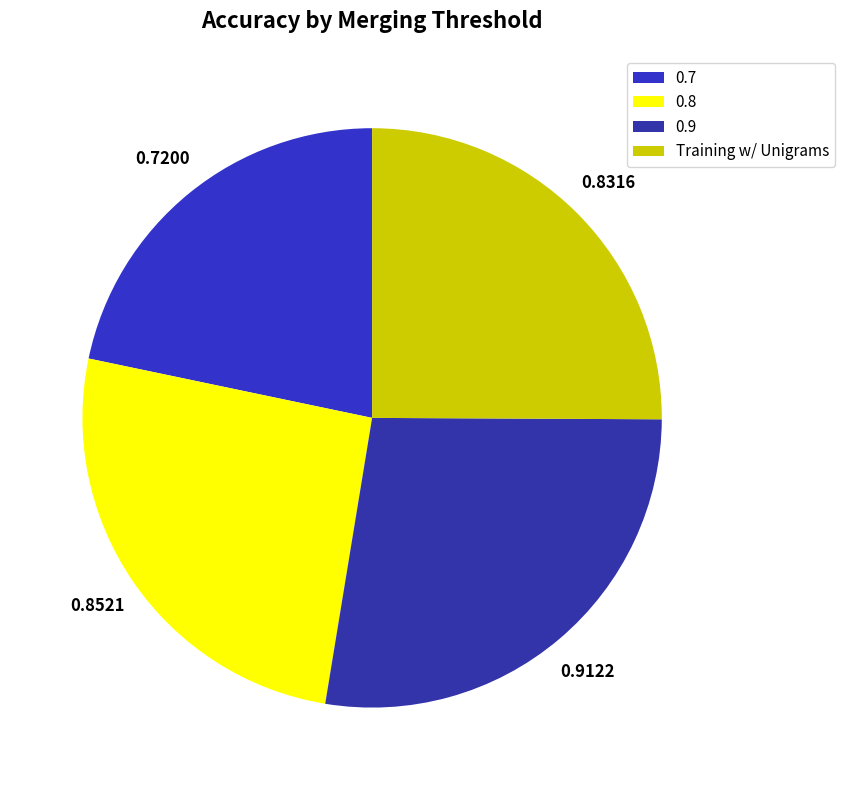

How many slices are in this pie chart?

4